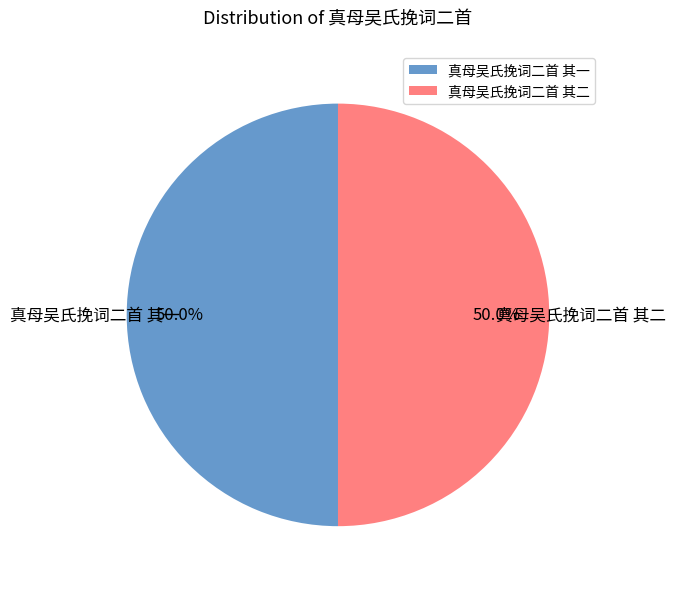

What portion of the pie excludes 真母吴氏挽词二首 其一?

50.0%